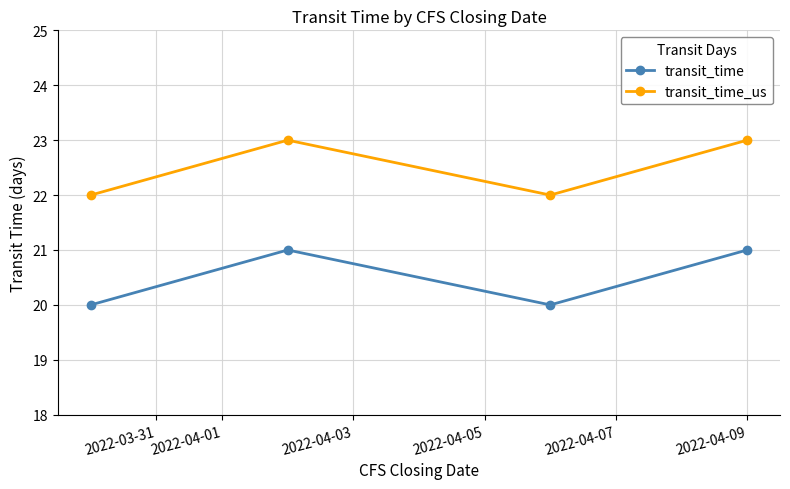

What is the difference between the maximum and second lowest values in the transit_time series?

1